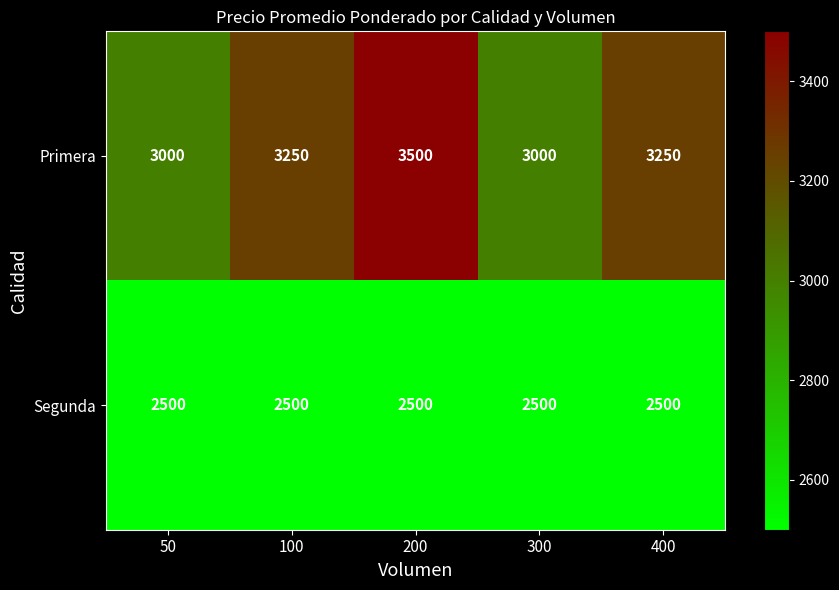

At which category is the sum across all series the highest?

200